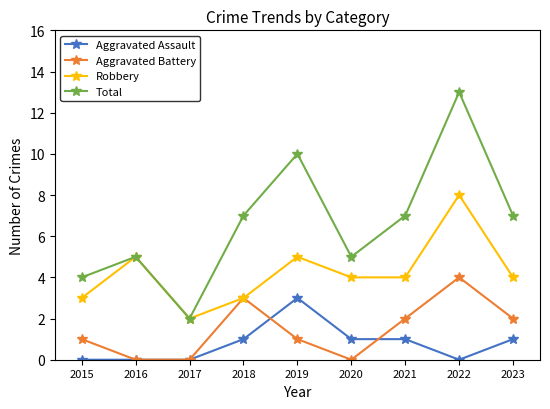

Which series has the largest range (max minus min)?

Total